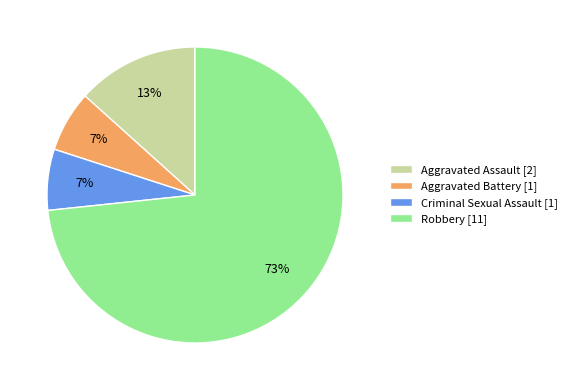

Is Criminal Sexual Assault the majority of the pie?

No